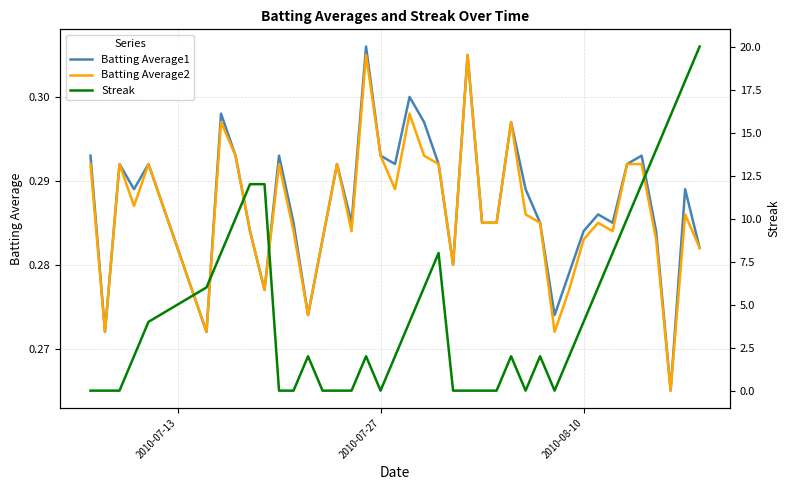

Reading left to right, list all the values displayed in this chart.

Batting Average1: 0.3	0.3	0.3	0.3	0.3	0.3	0.3	0.3	0.3	0.3	0.3	0.3	0.3	0.3	0.3	0.3	0.3	0.3	0.3	0.3	0.3	0.3	0.3	0.3	0.3	0.3	0.3	0.3	0.3	0.3	0.3	0.3	0.3	0.3	0.3	0.3	0.3	0.3	0.3	0.3
Batting Average2: 0.3	0.3	0.3	0.3	0.3	0.3	0.3	0.3	0.3	0.3	0.3	0.3	0.3	0.3	0.3	0.3	0.3	0.3	0.3	0.3	0.3	0.3	0.3	0.3	0.3	0.3	0.3	0.3	0.3	0.3	0.3	0.3	0.3	0.3	0.3	0.3	0.3	0.3	0.3	0.3
Streak: 0.0	0.0	0.0	2.0	4.0	6.0	8.0	10.0	12.0	12.0	0.0	0.0	2.0	0.0	0.0	0.0	2.0	0.0	2.0	4.0	6.0	8.0	0.0	0.0	0.0	0.0	2.0	0.0	2.0	0.0	2.0	4.0	6.0	8.0	10.0	12.0	14.0	16.0	18.0	20.0